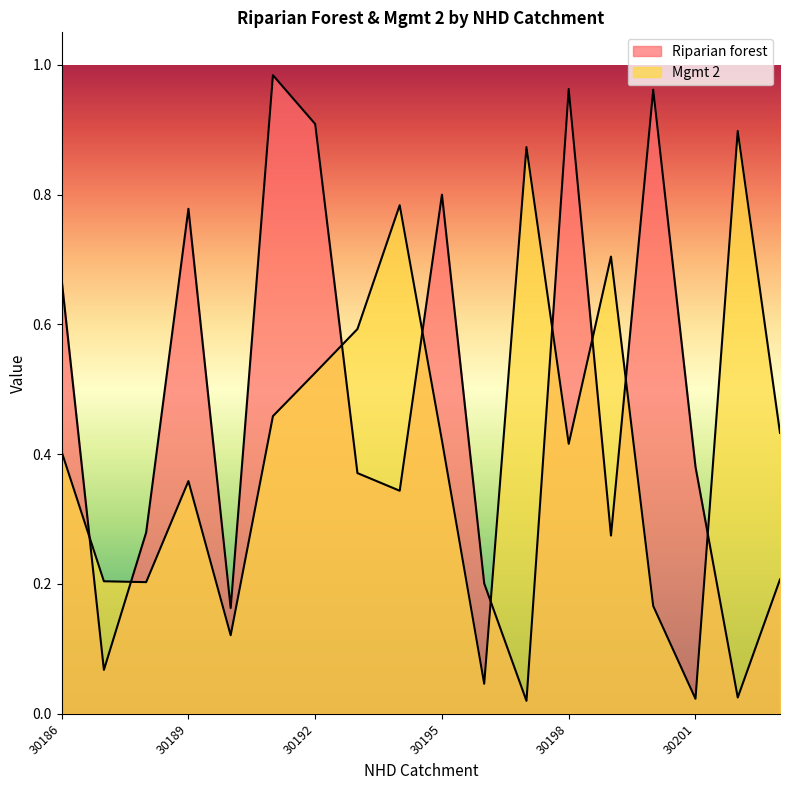

Between 30194 and 30197, which series saw the biggest shift?

Riparian forest